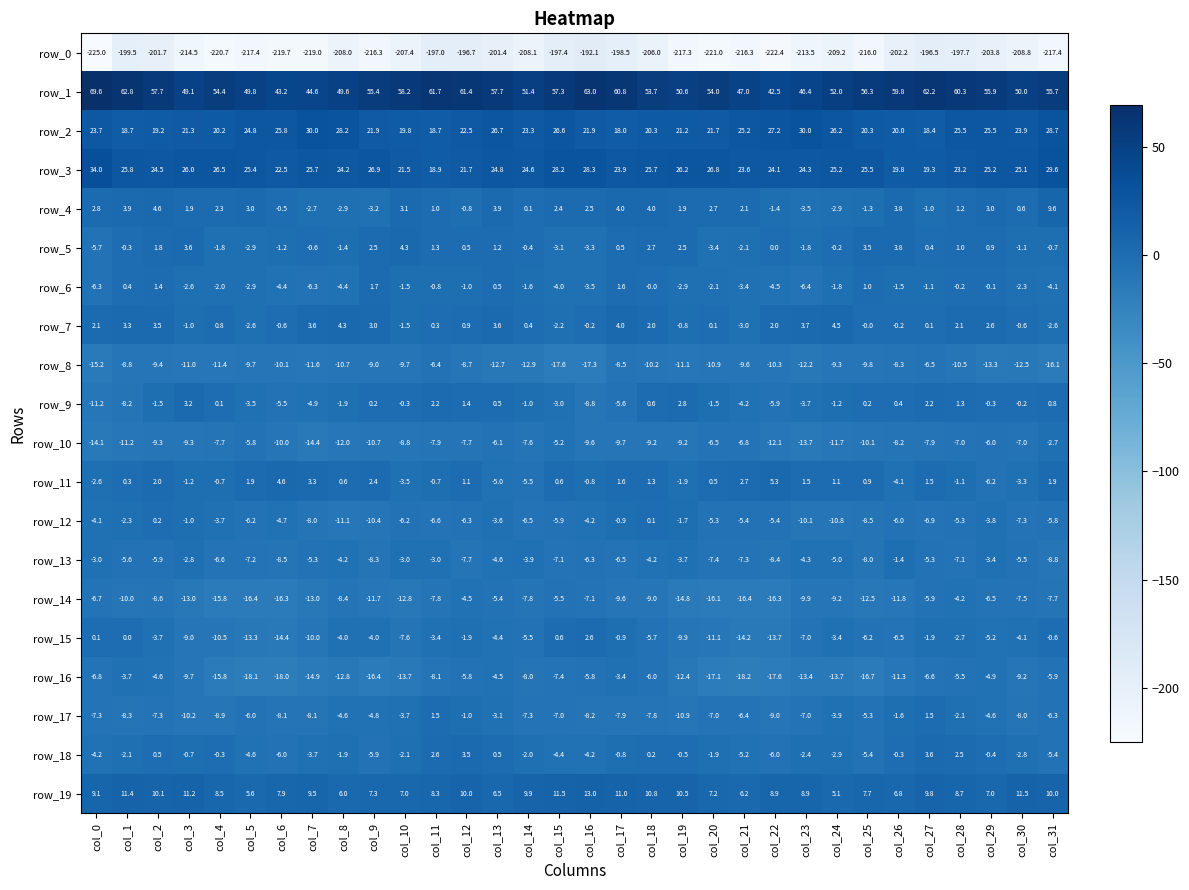

Which series has the largest total across all categories?

row_1